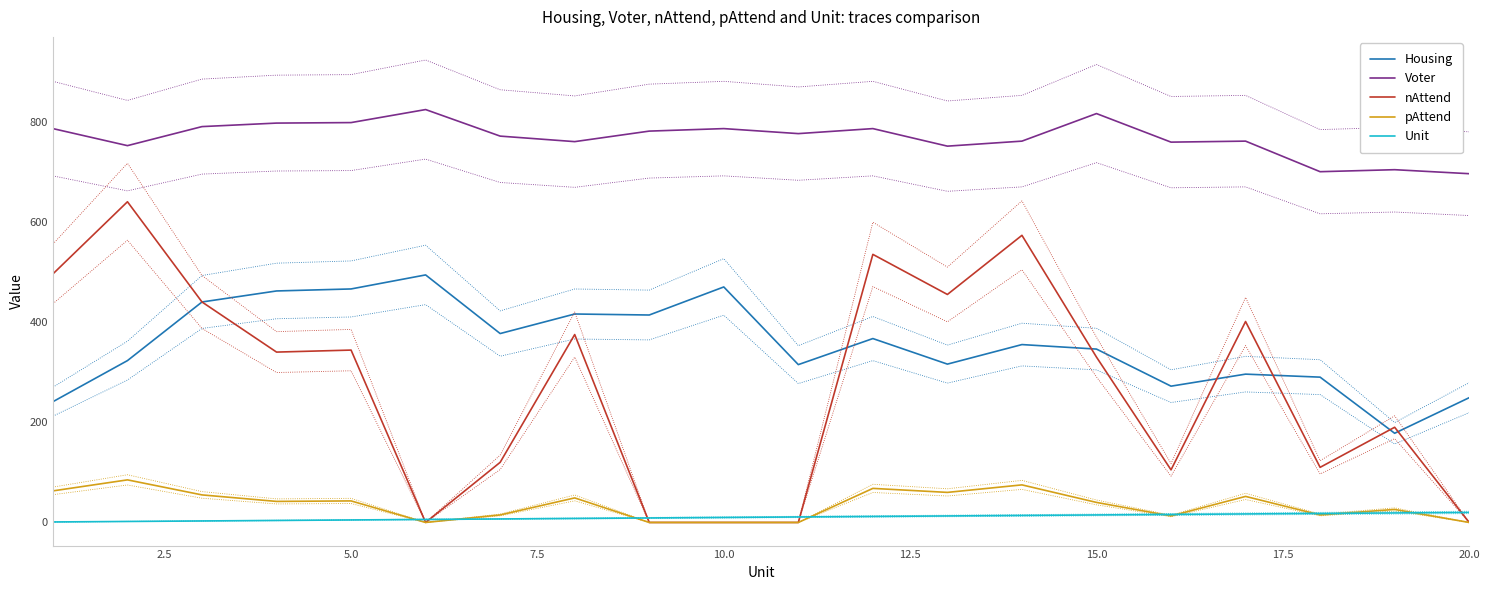

How many interior local peaks does the Voter series have?

6